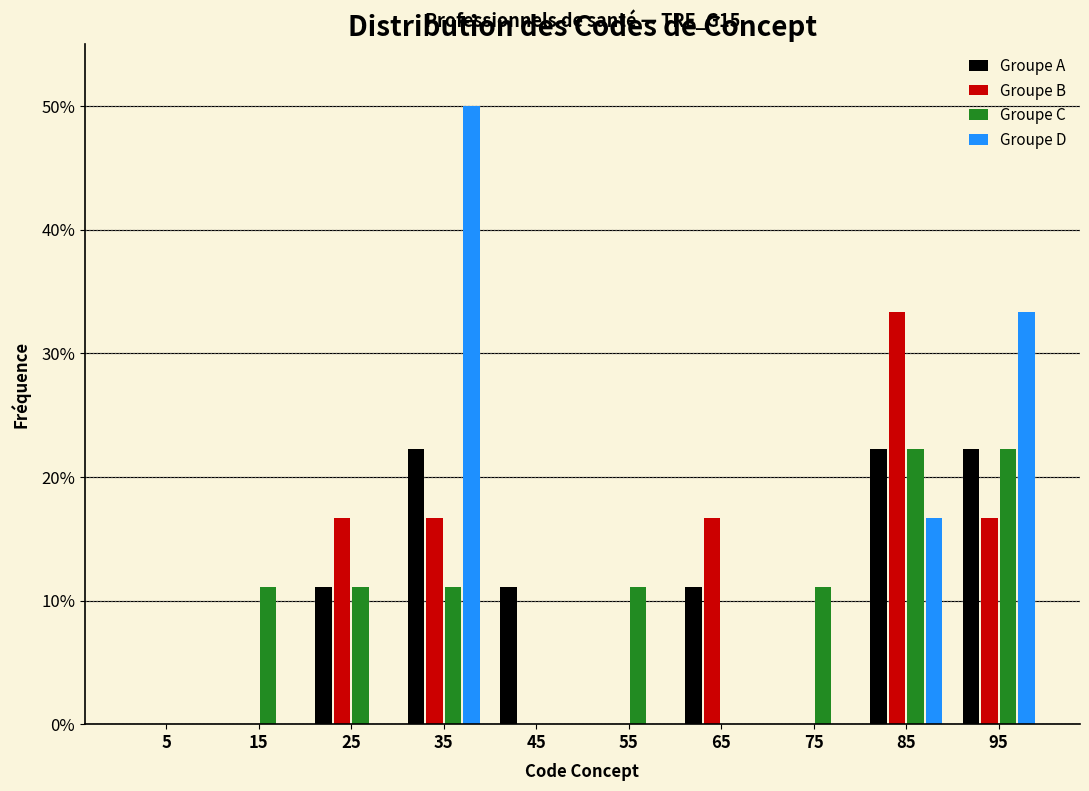

In the Groupe D series, which range on the x-axis has the tallest bar?

30 to 40